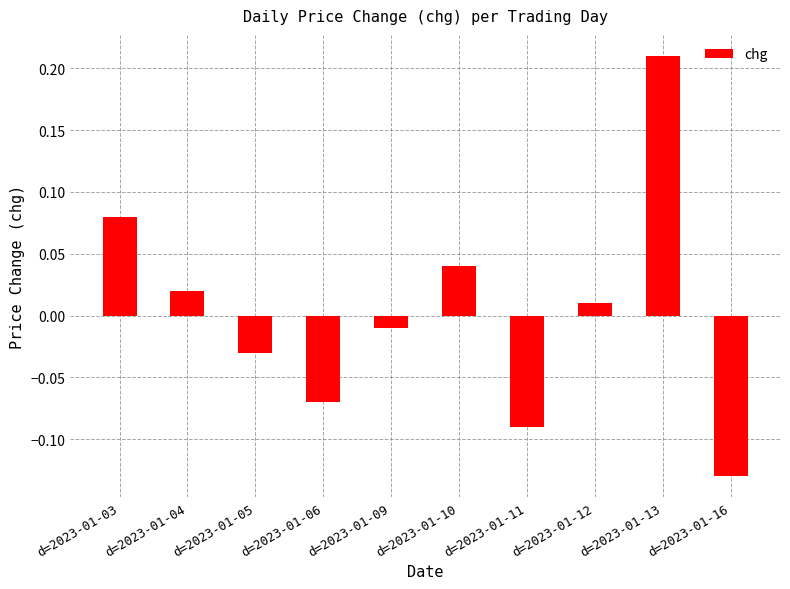

List the labels in order of value, smallest first.

d=2023-01-16, d=2023-01-11, d=2023-01-06, d=2023-01-05, d=2023-01-09, d=2023-01-12, d=2023-01-04, d=2023-01-10, d=2023-01-03, d=2023-01-13